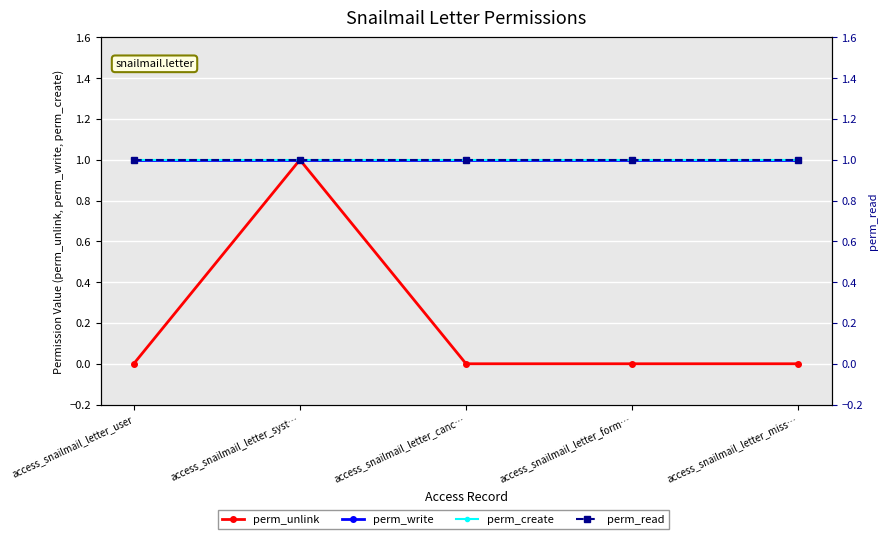

True or false: perm_write and perm_read intersect in this chart.

False